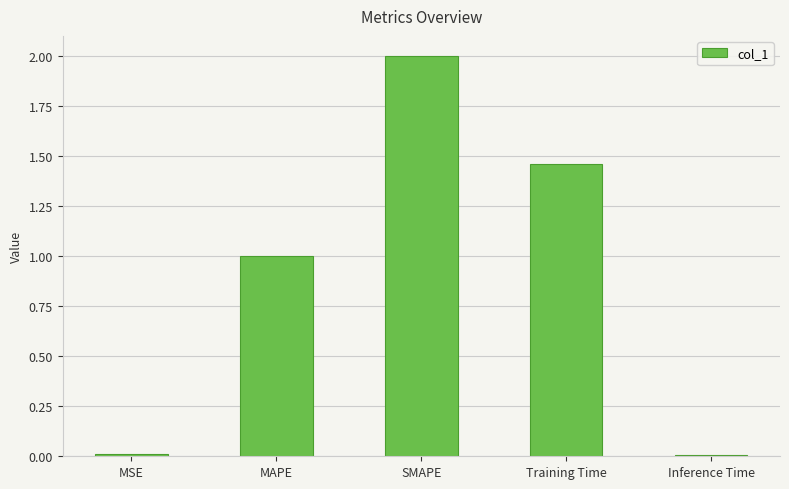

Does the chart contain stacked bars?

No